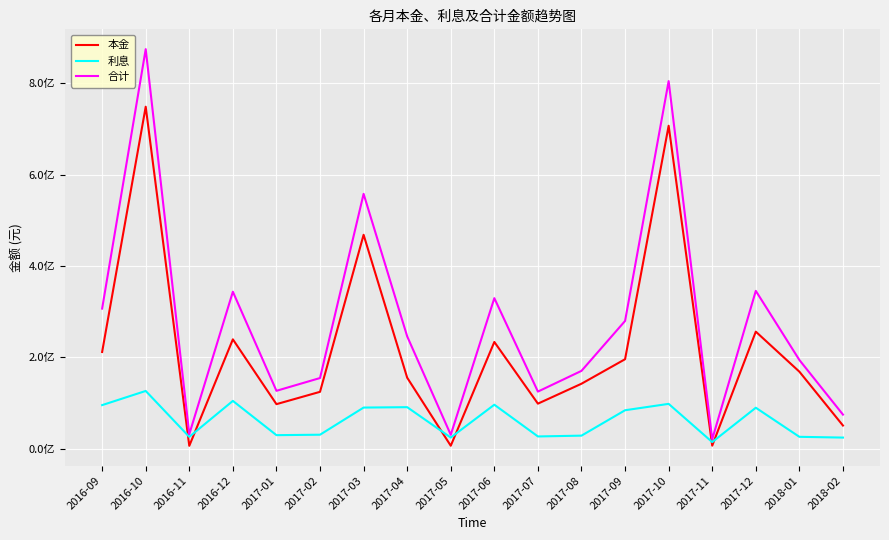

At which category does 本金 reach its first local valley?

2016-11